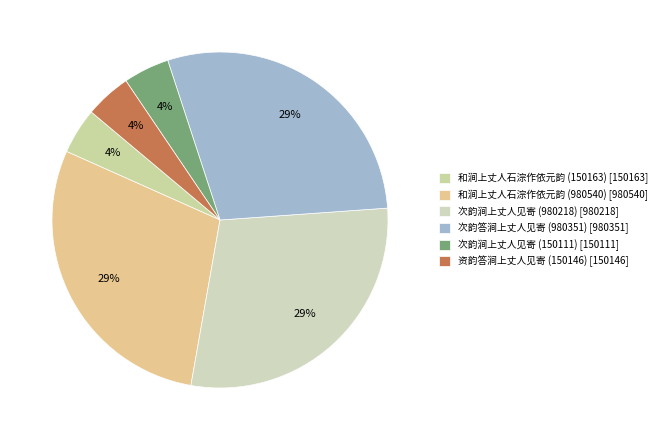

To the nearest percent, what is the difference between the 次韵涧上丈人见寄 (150111) and 次韵涧上丈人见寄 (980218) slice percentages?

24%